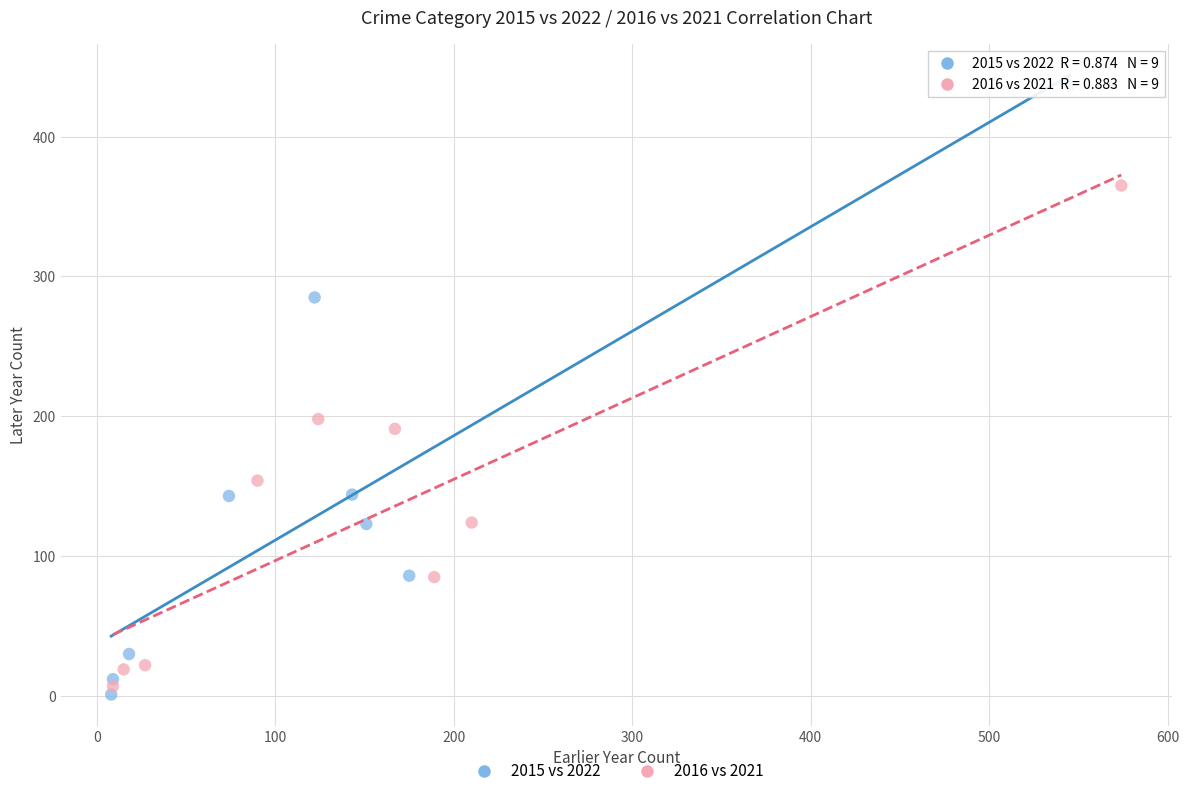

Which series has the largest Y range (max minus min)?

2015 vs 2022